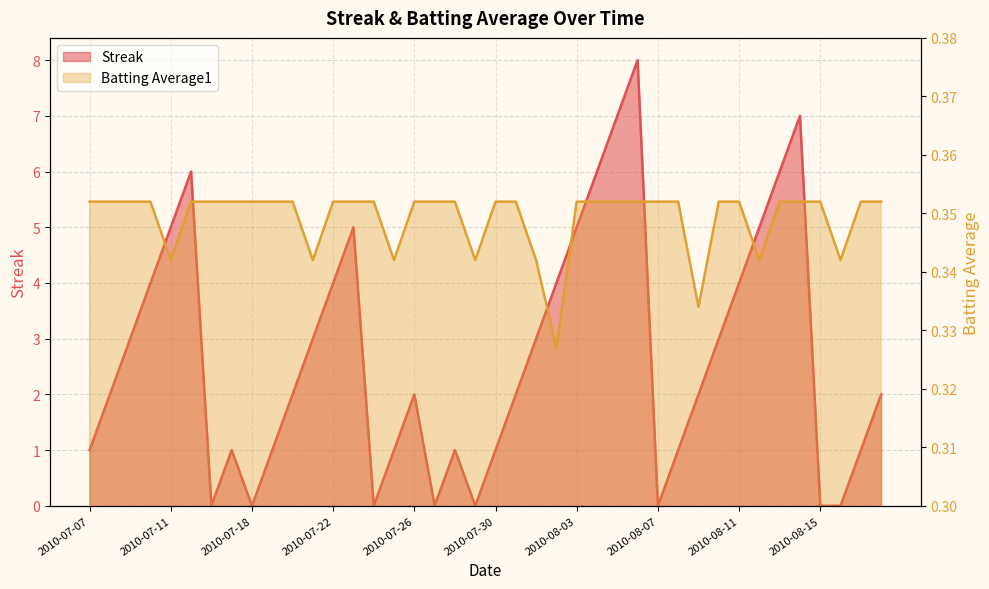

What is the value of the Streak point at the 11th from the left?

2.0